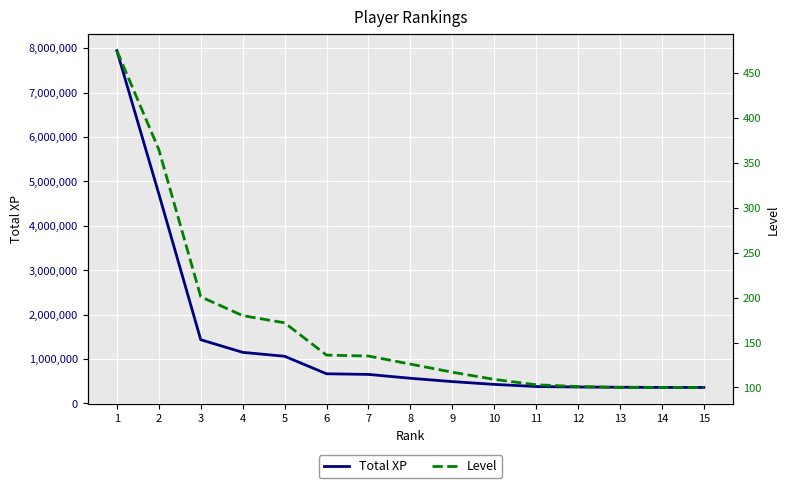

What is the minimum value for Total XP?

361034